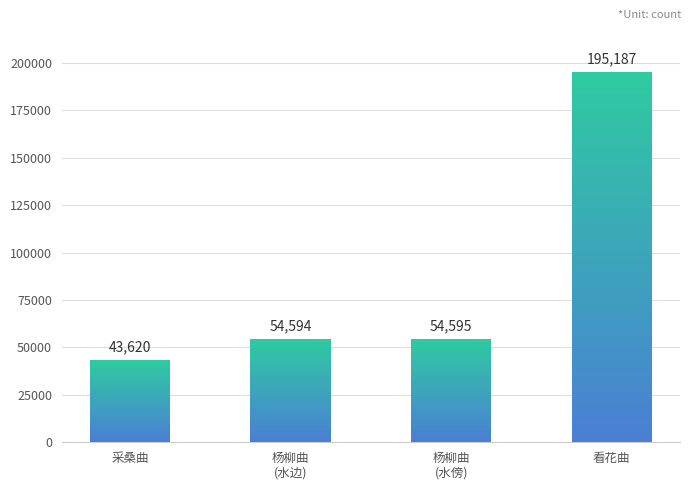

What is the value of the 4th bar from the left?

195187